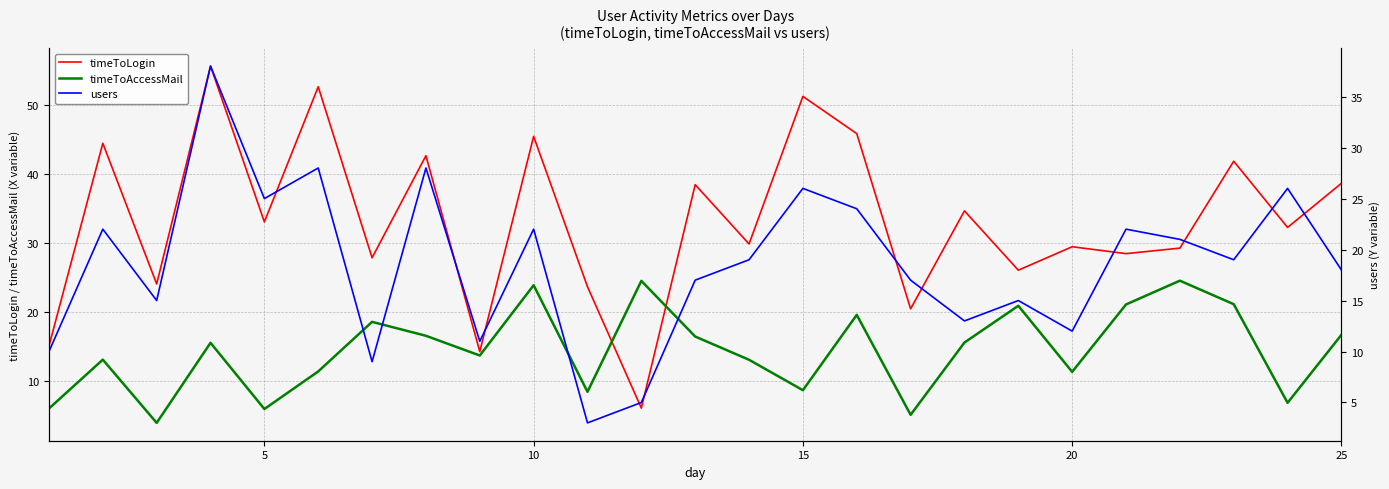

Rank the series by their average value, from lowest to highest.

timeToAccessMail, users, timeToLogin